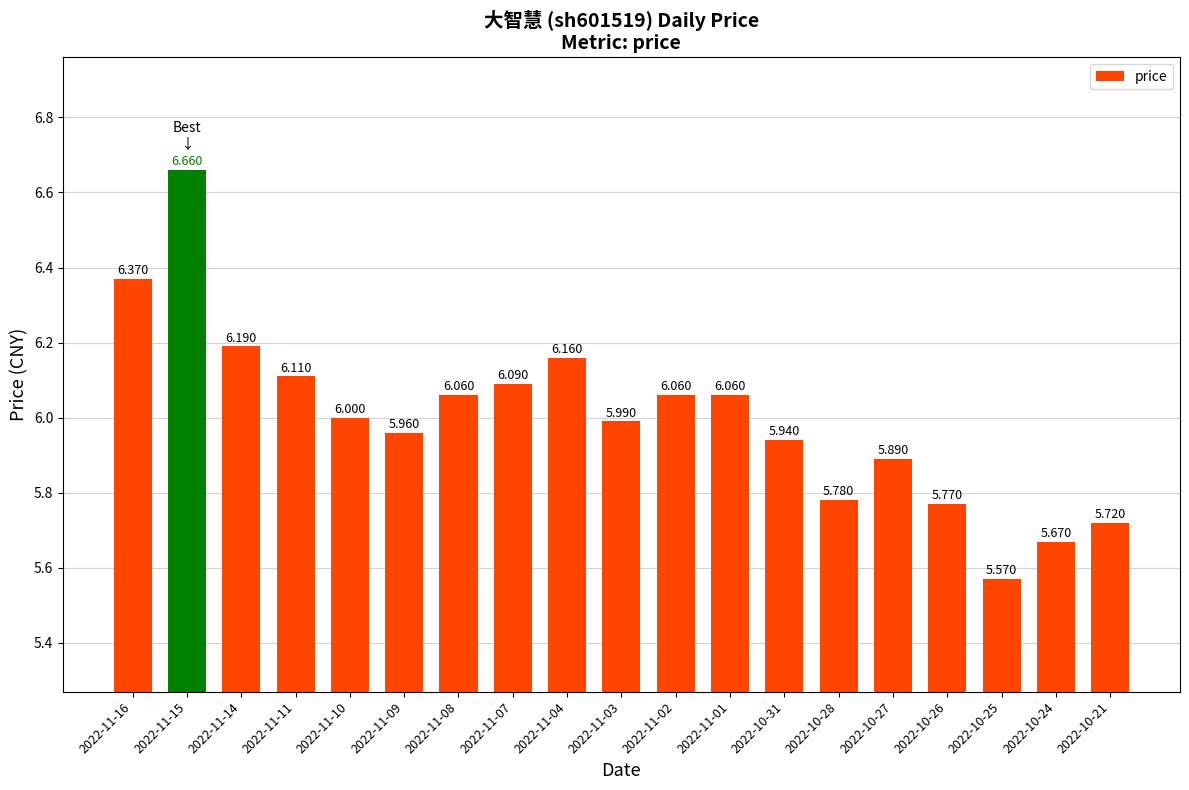

List the labels in order of value, smallest first.

2022-10-25, 2022-10-24, 2022-10-21, 2022-10-26, 2022-10-28, 2022-10-27, 2022-10-31, 2022-11-09, 2022-11-03, 2022-11-10, 2022-11-08, 2022-11-02, 2022-11-01, 2022-11-07, 2022-11-11, 2022-11-04, 2022-11-14, 2022-11-16, 2022-11-15